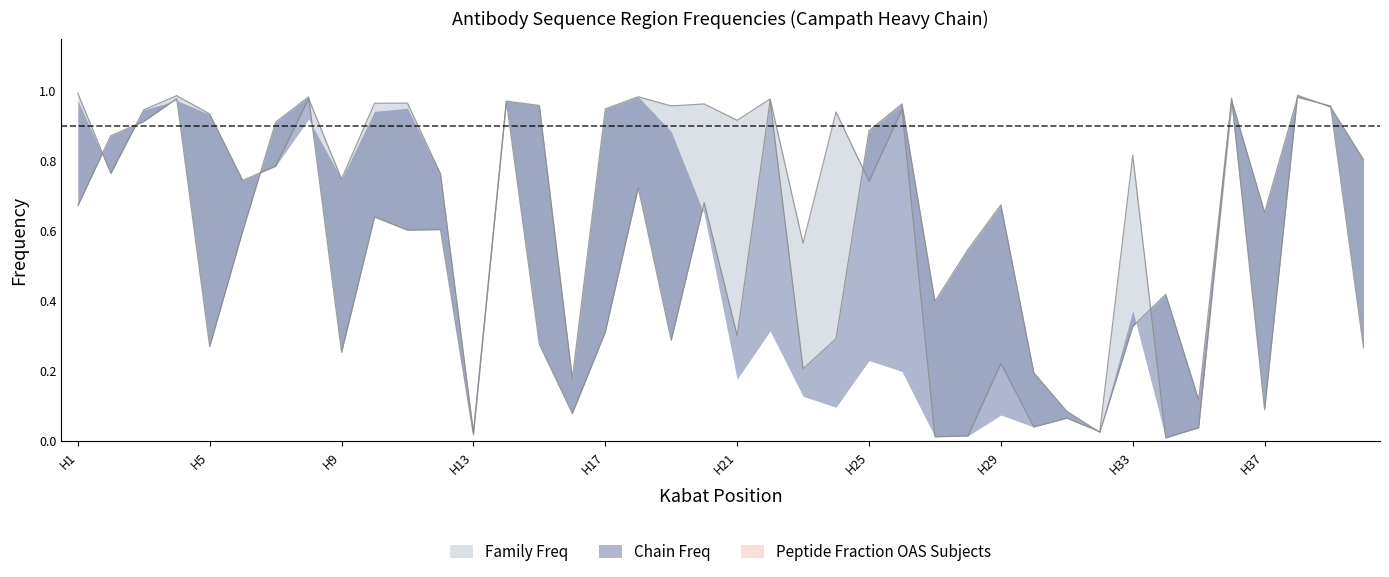

At which category does Peptide Fraction OAS Subjects reach its first local valley?

H21